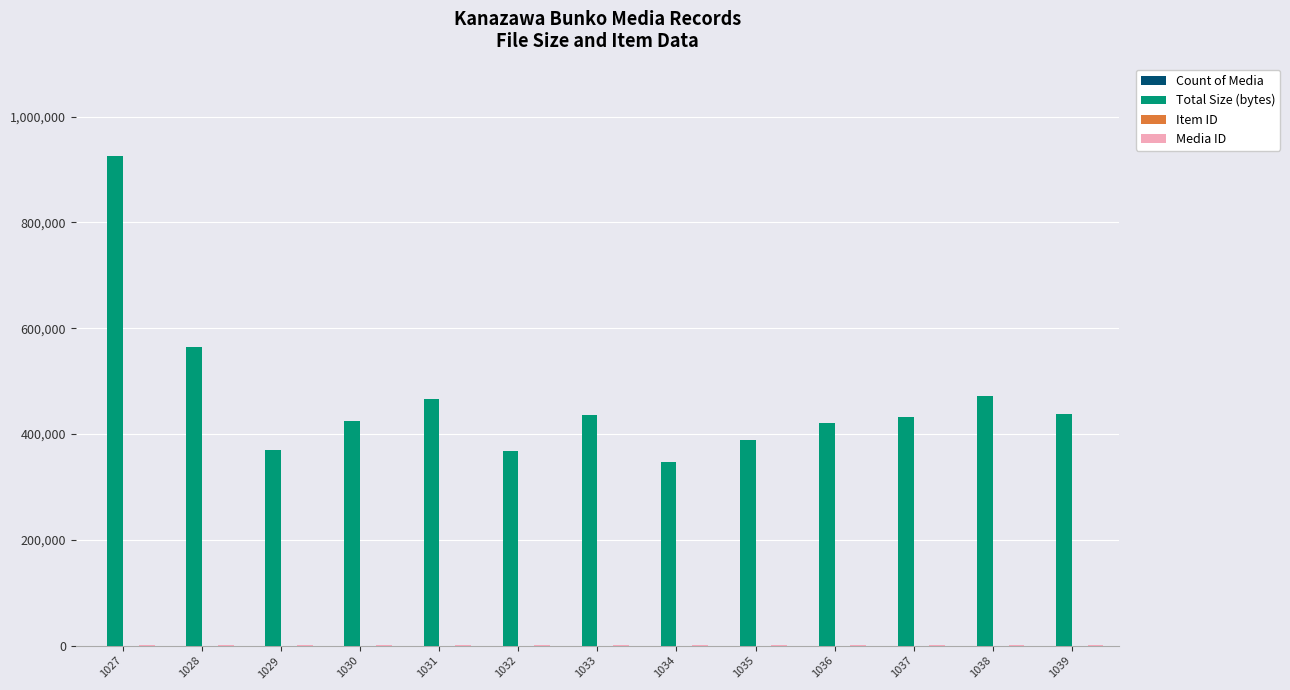

What is the maximum value for Total Size (bytes)?

925269